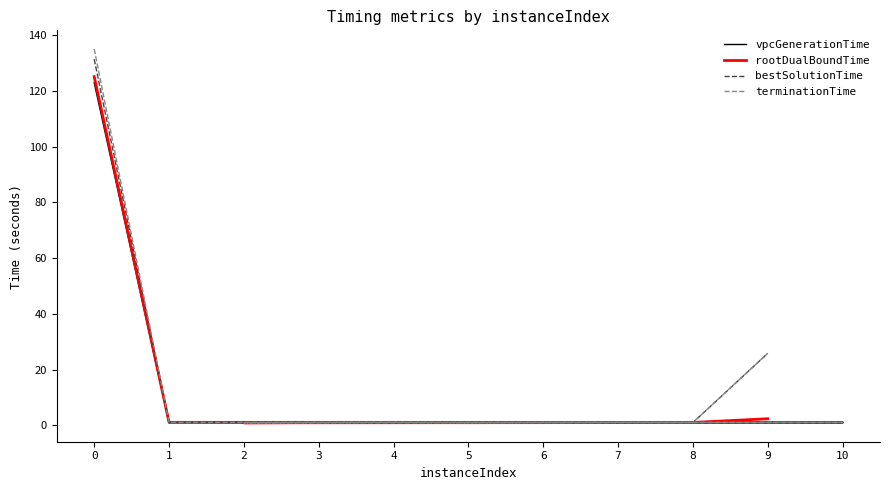

True or false: terminationTime and bestSolutionTime cross at least once.

False